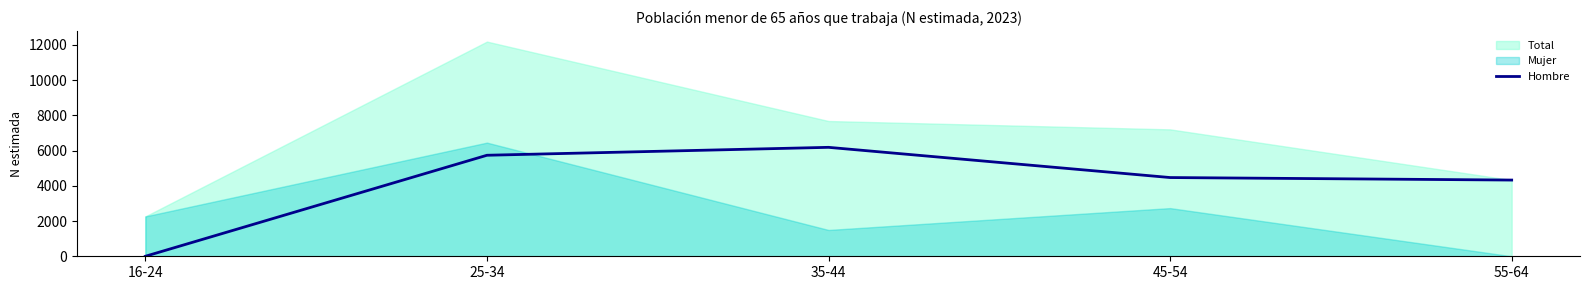

True or false: the data shows 7104 at 45-54.

False